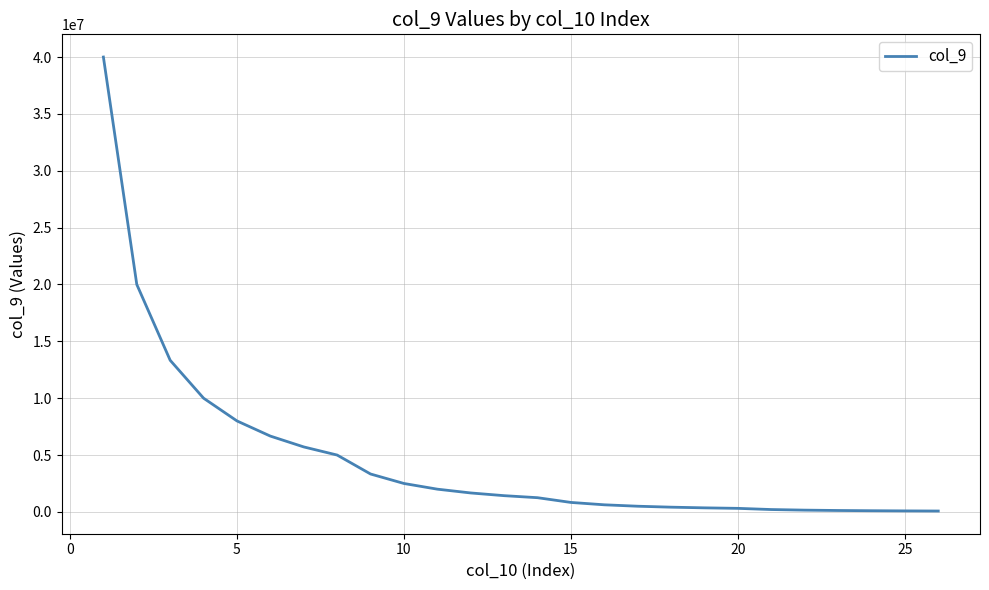

What is the average value?

4796102.3